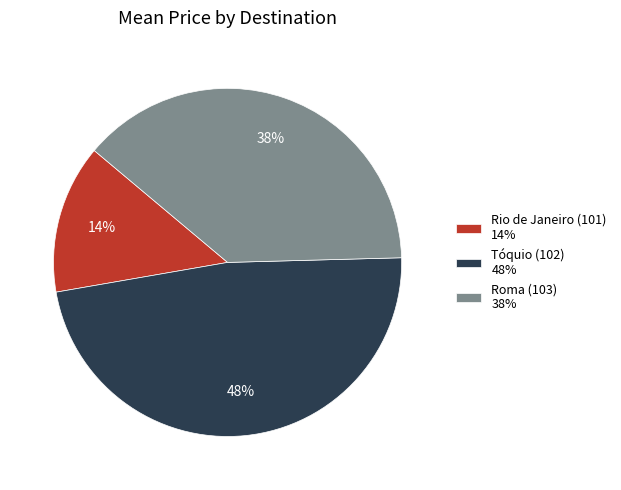

Do Tóquio (102) 48% and Rio de Janeiro (101) 14% together represent more than half of the pie?

Yes